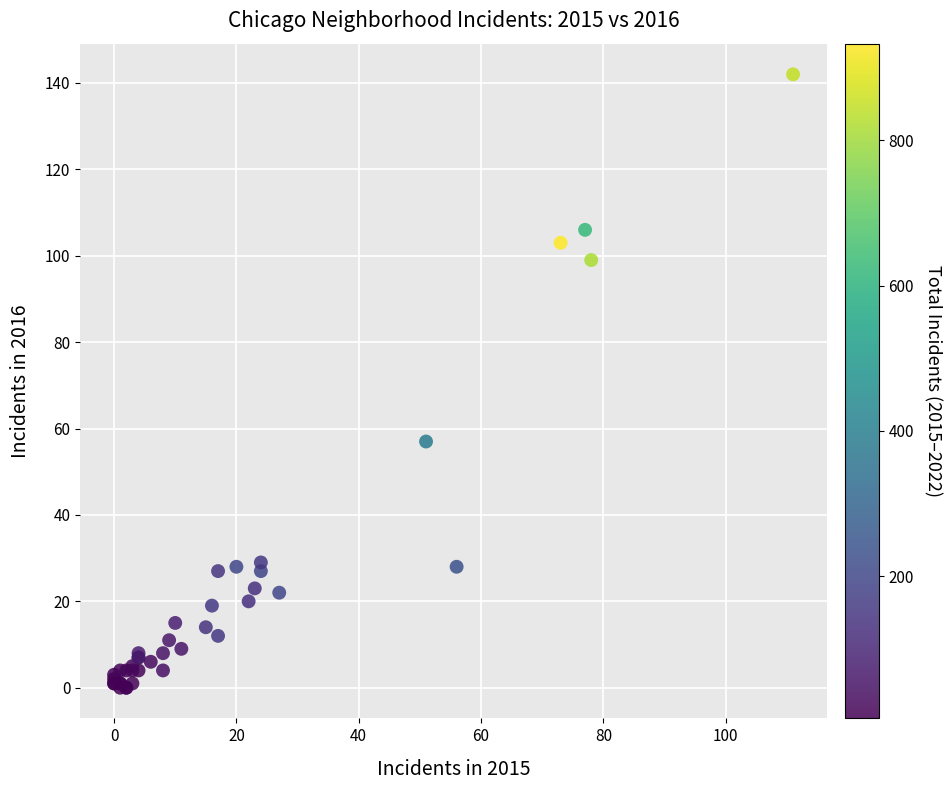

What Y value in the scatter plot is closest to 71?

57